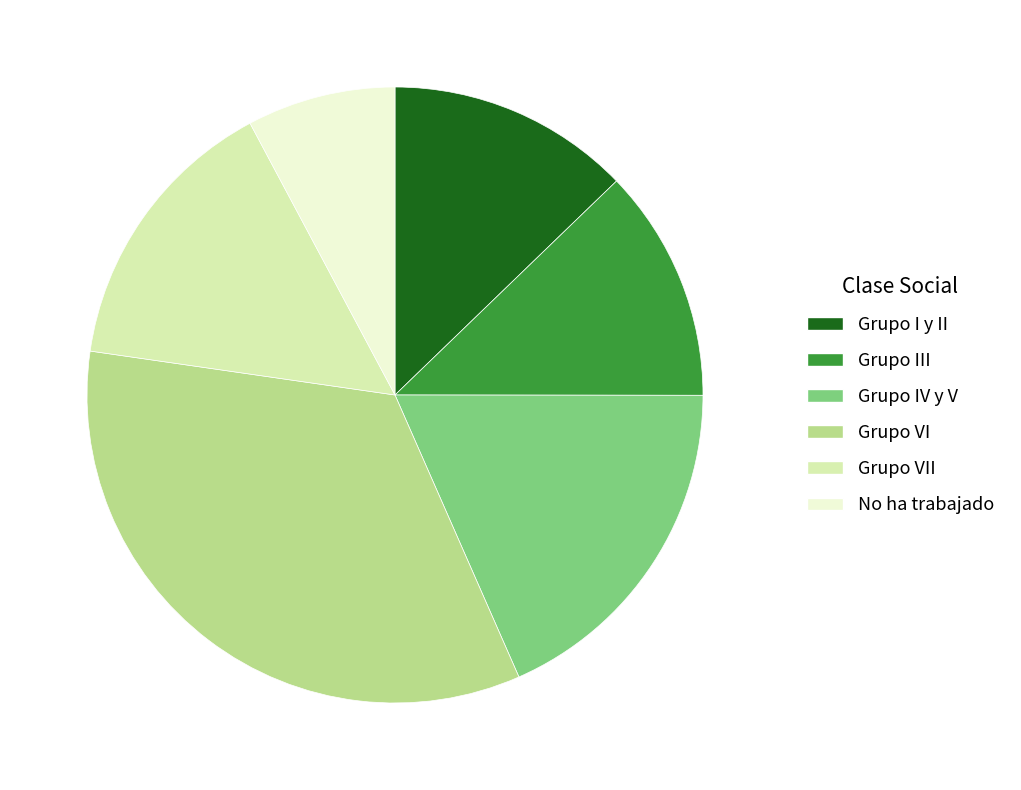

Which slice is the largest?

Grupo VI